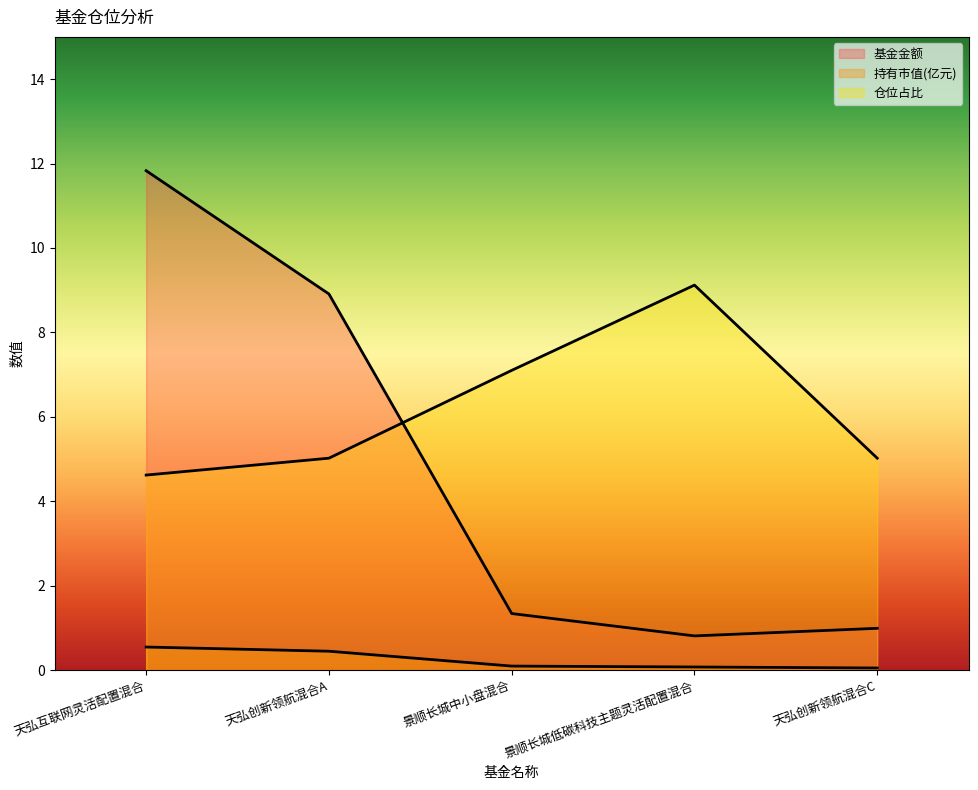

Does the chart display data point markers on the line(s)?

No